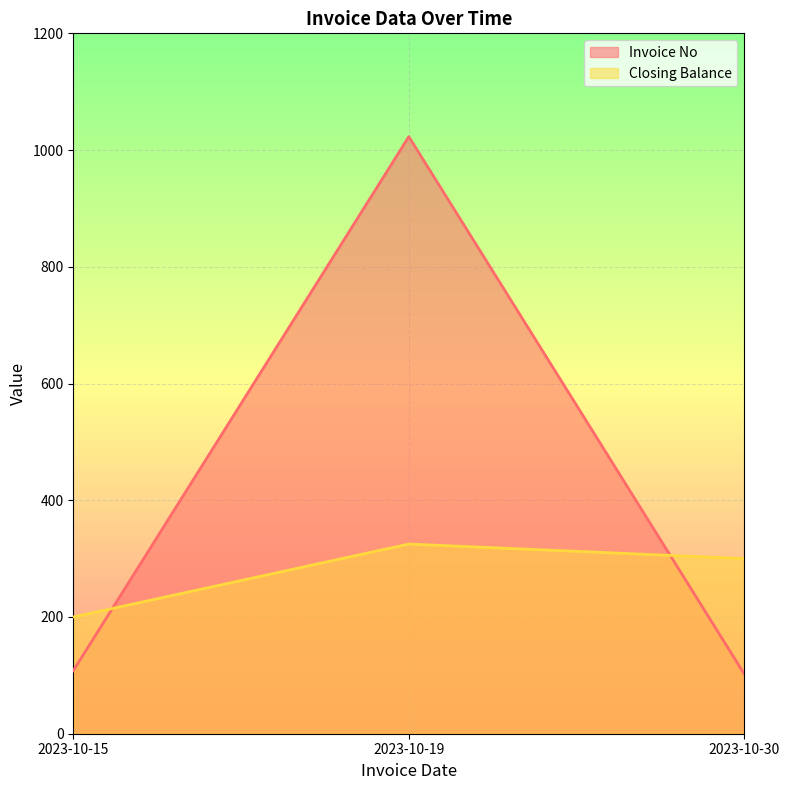

The value of Closing Balance at 2023-10-30 is 132. True or false?

False